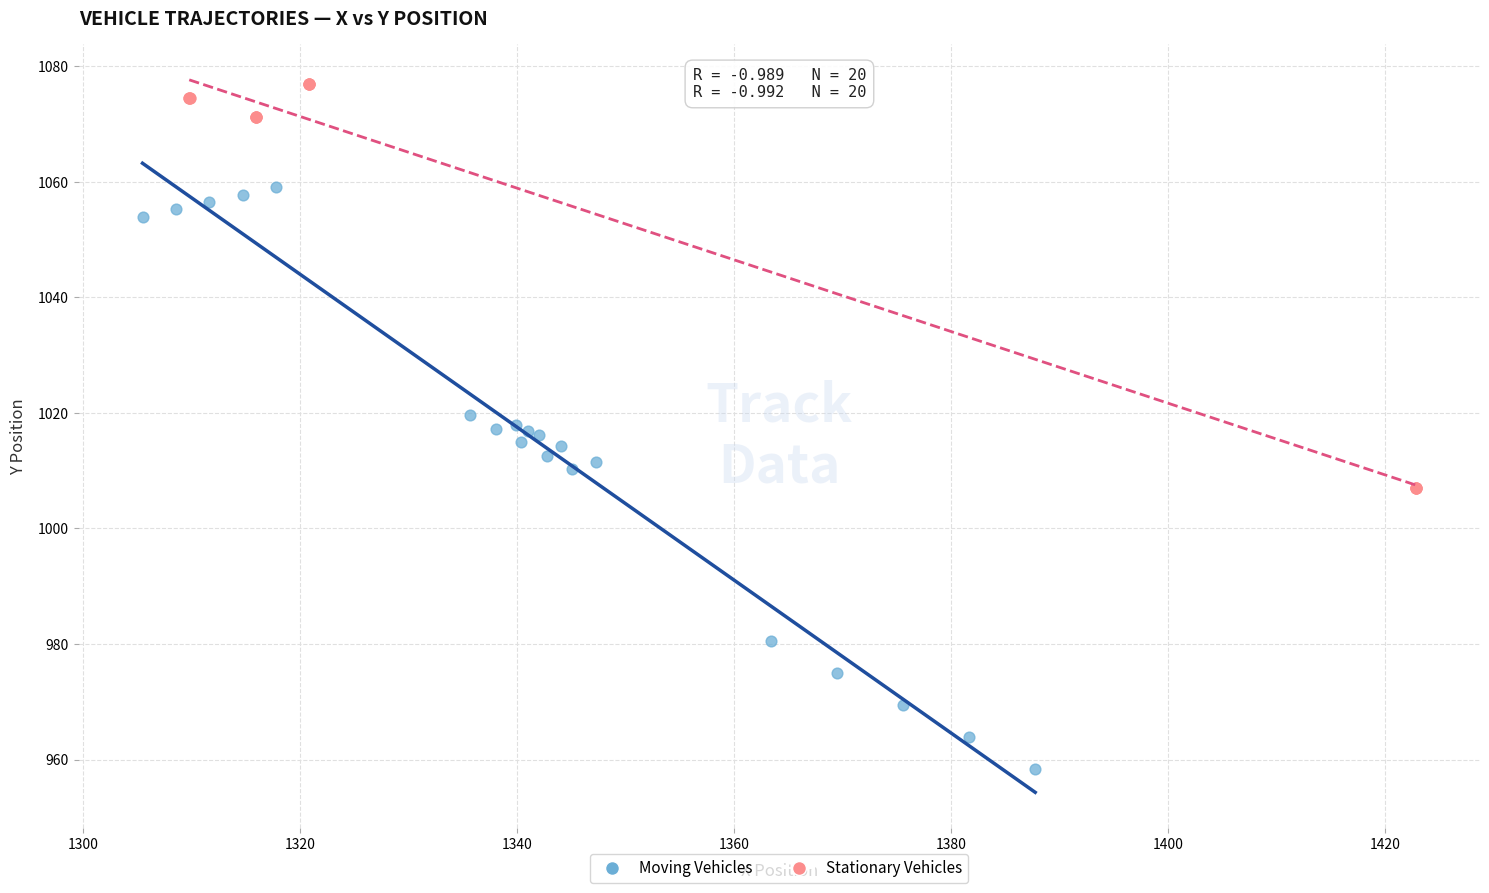

Which series has the largest Y range (max minus min)?

Moving Vehicles